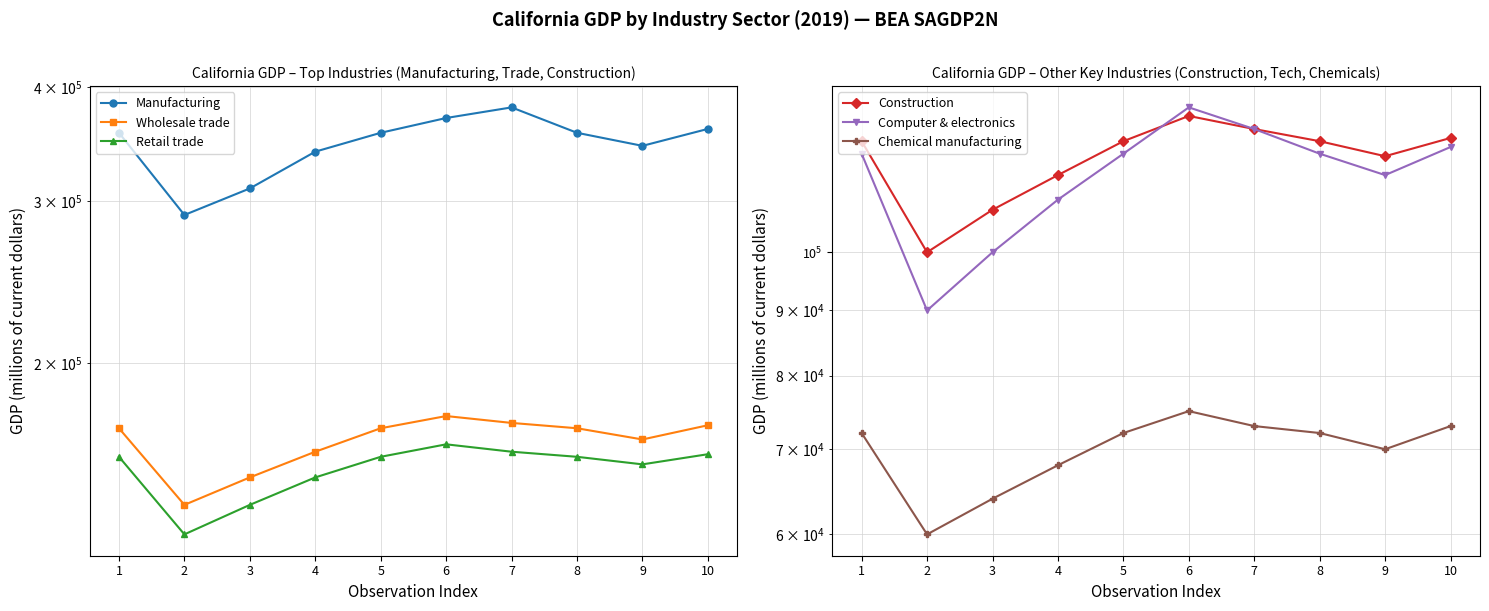

What are all the series names shown in the legend?

Manufacturing, Wholesale trade, Retail trade, Construction, Computer & electronics, Chemical manufacturing